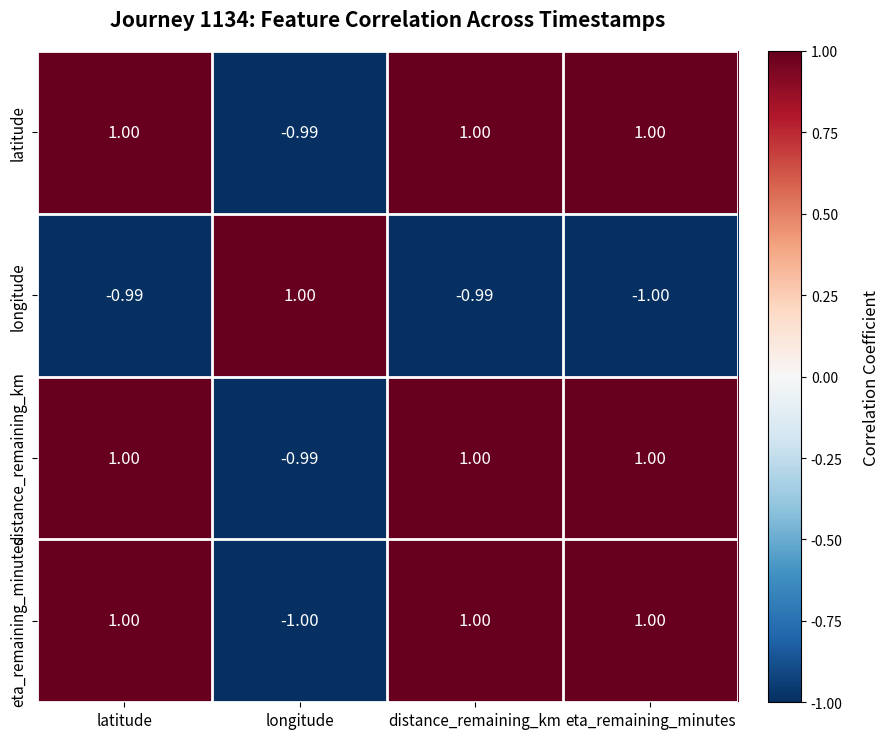

What is the total value across all series at distance_remaining_km?

2.0